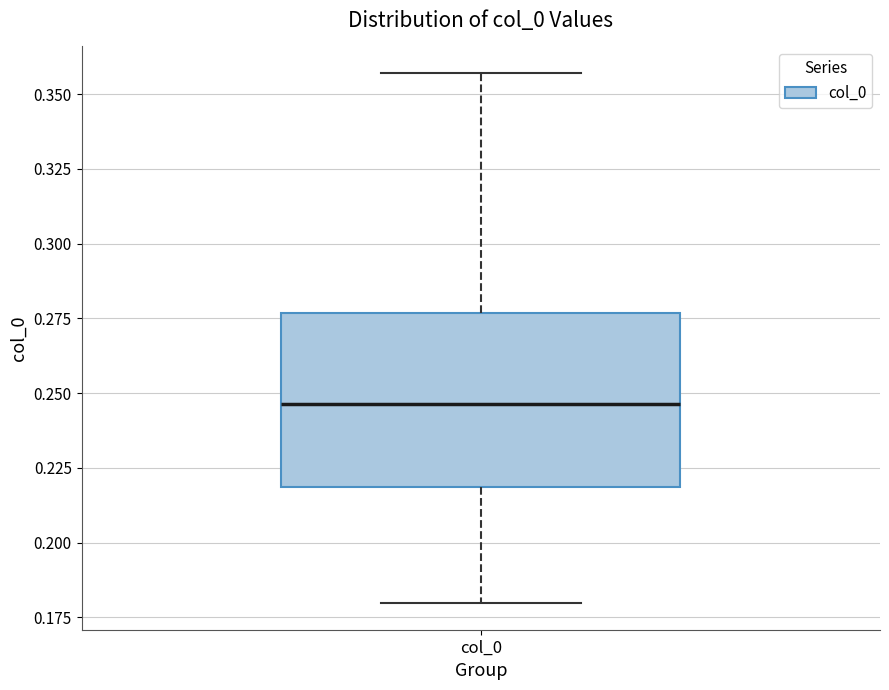

Transcribe this box plot: give where the median line is, the range the box spans, and where the two whiskers end, as read against the y-axis. The values are not printed on the chart, so give them approximately, as read against the axis.

median 0.245, box 0.220 to 0.275, whiskers 0.180 to 0.355